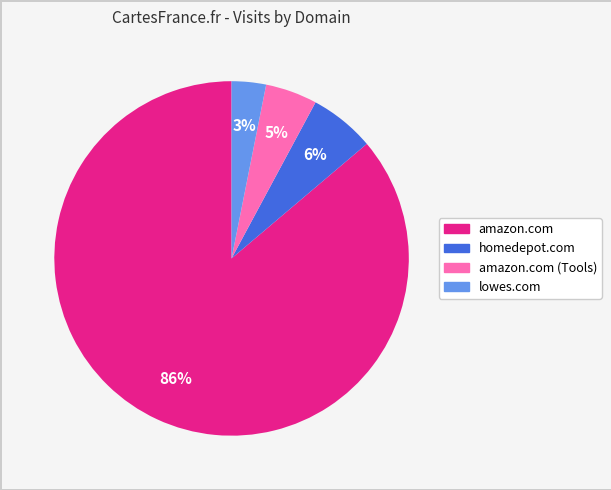

To the nearest percent, what is the average slice percentage?

25%